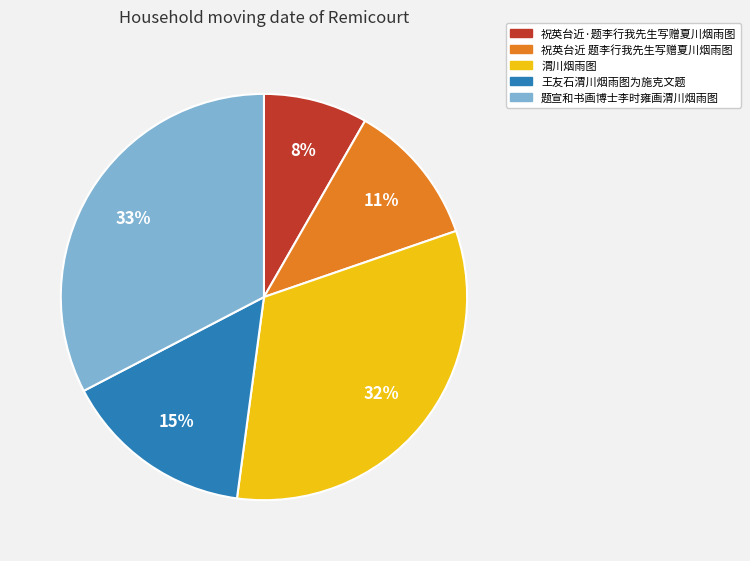

Which slice is the smallest?

祝英台近·题李行我先生写赠夏川烟雨图